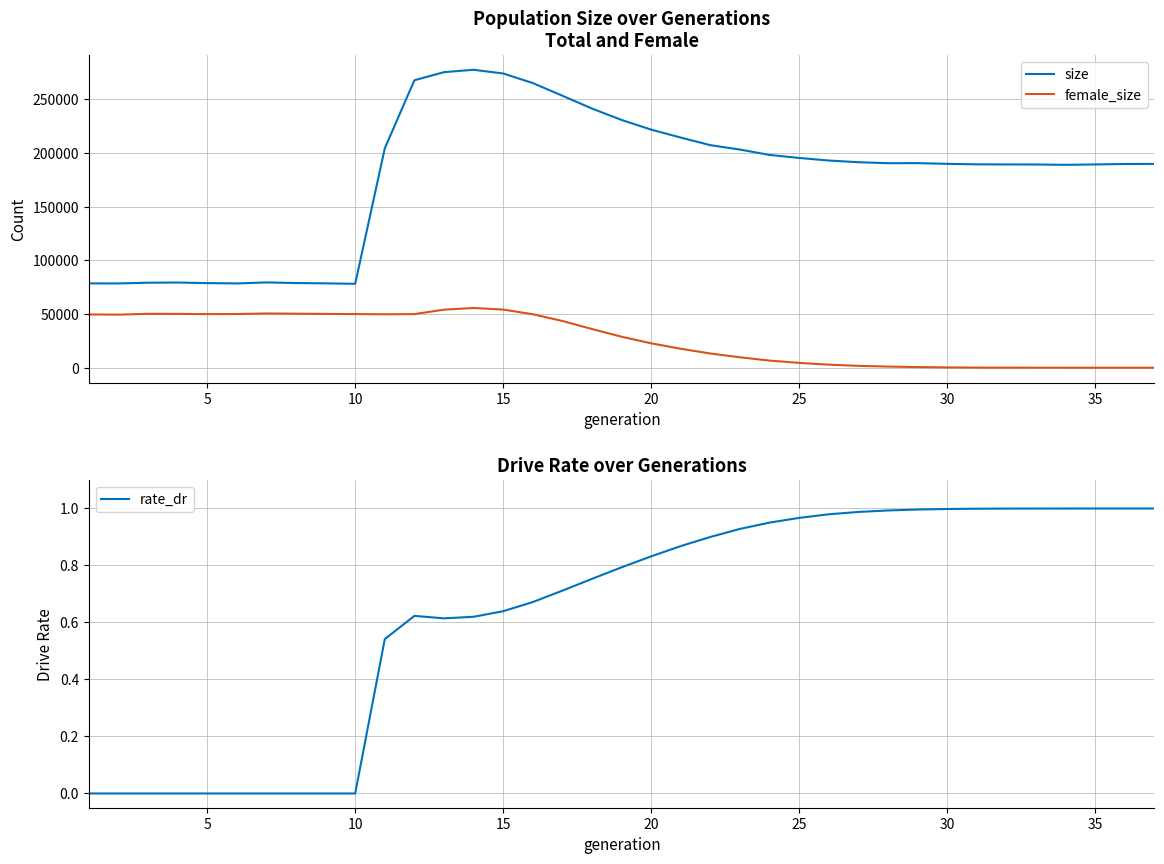

What is the maximum value for size?

277609